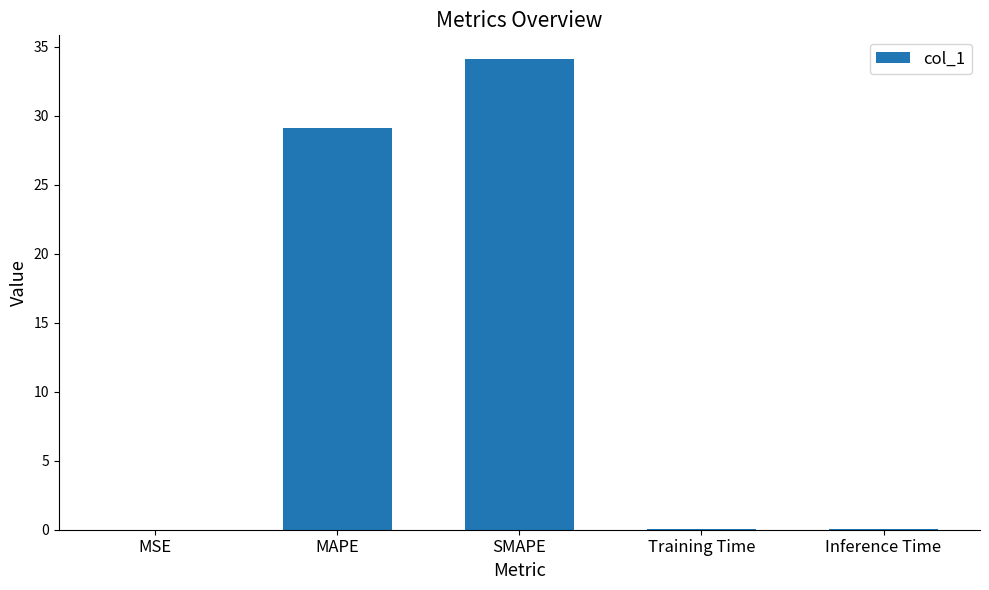

What is the difference between the values at MSE and Inference Time?

0.1